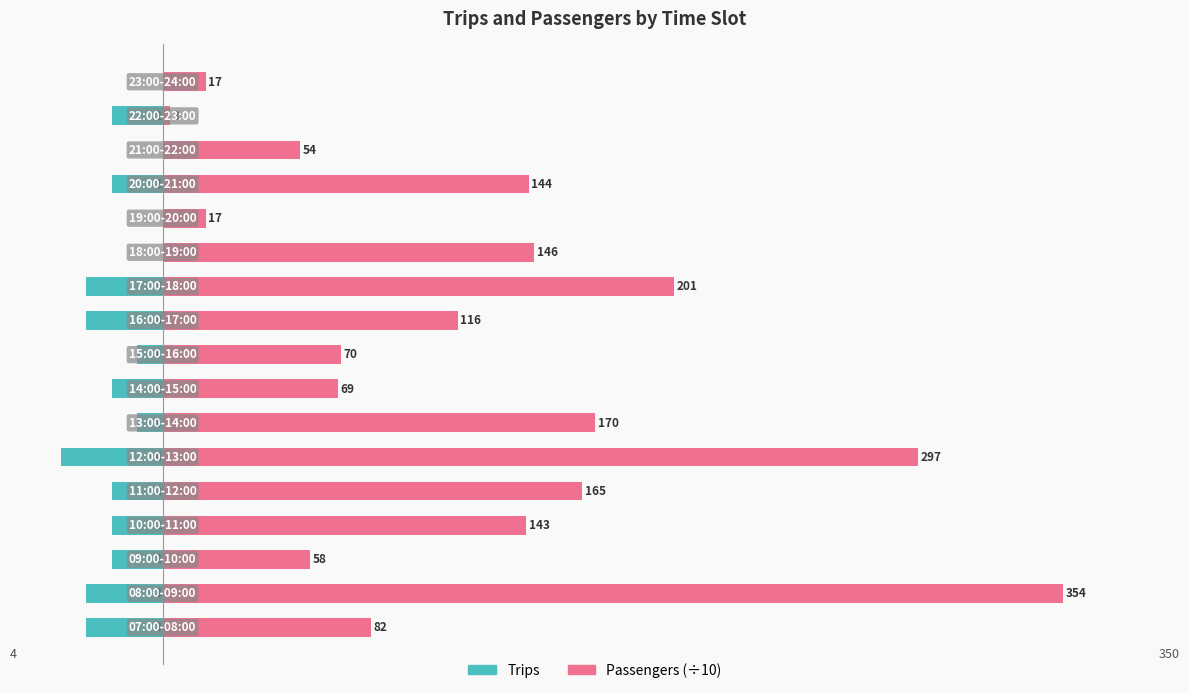

True or false: Passengers (÷10) has a value of 9.5 at 7.

False